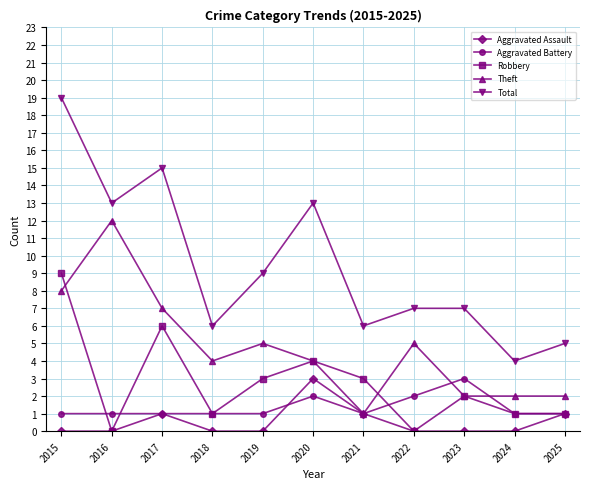

True or false: Total and Robbery cross at least once.

False